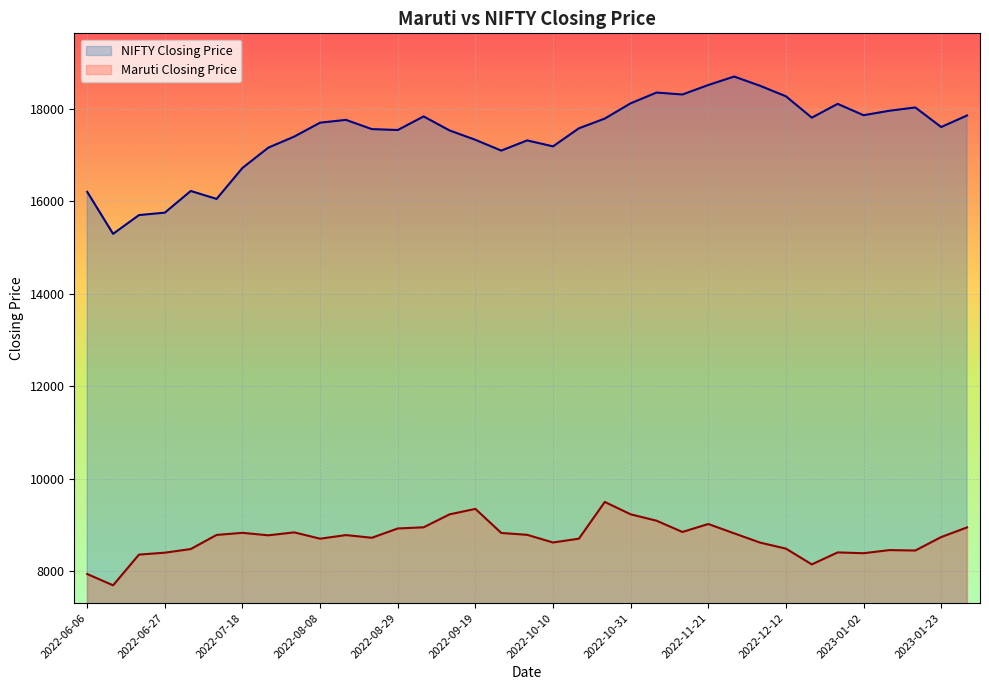

True or false: NIFTY Closing Price and Maruti Closing Price cross at least once.

False